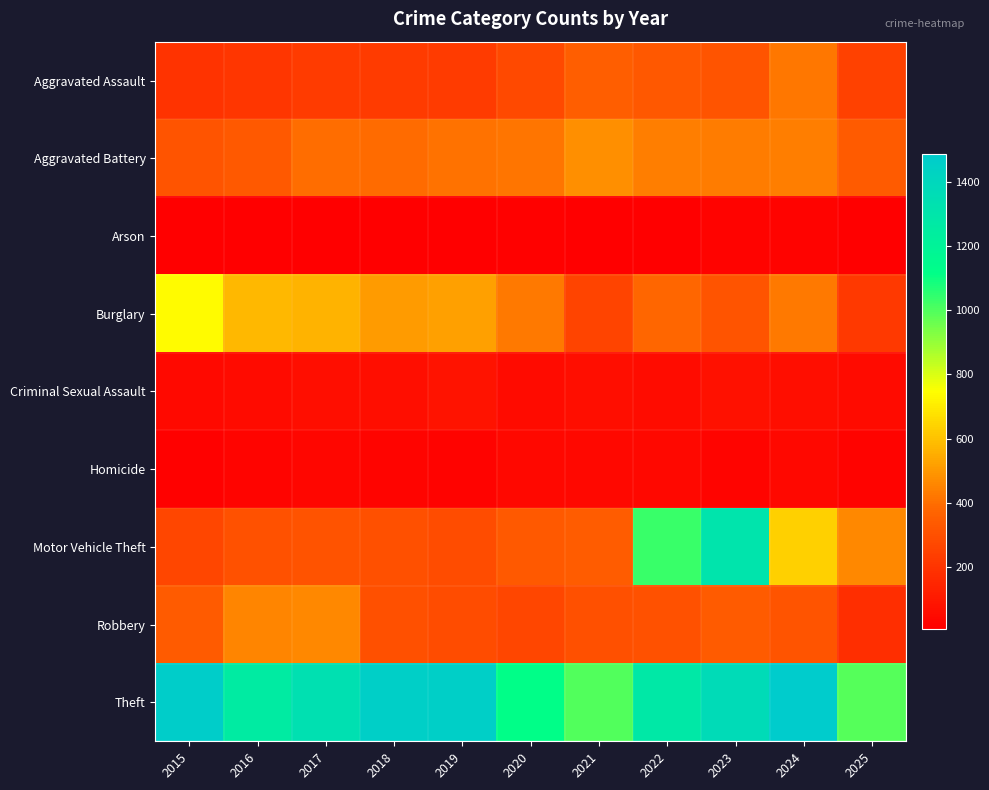

How many distinct data groups are displayed?

9